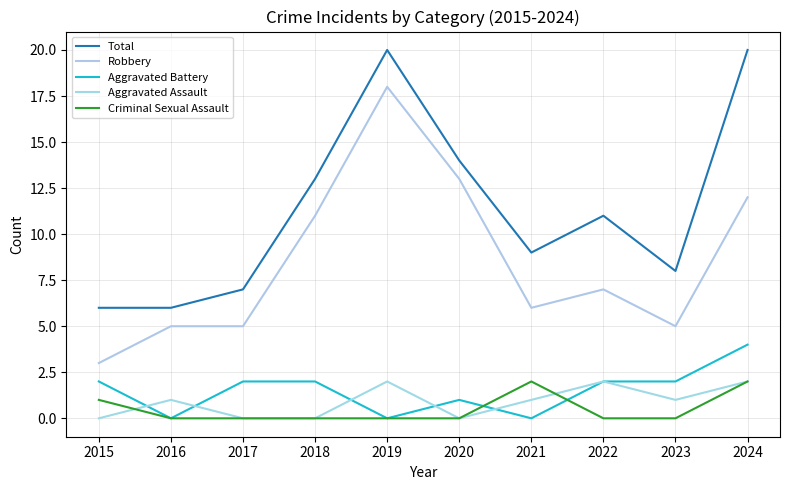

Reading left to right, list all the values displayed in this chart.

Total: 2015=6	2016=6	2017=7	2018=13	2019=20	2020=14	2021=9	2022=11	2023=8	2024=20
Robbery: 2015=3	2016=5	2017=5	2018=11	2019=18	2020=13	2021=6	2022=7	2023=5	2024=12
Aggravated Battery: 2015=2	2016=0	2017=2	2018=2	2019=0	2020=1	2021=0	2022=2	2023=2	2024=4
Aggravated Assault: 2015=0	2016=1	2017=0	2018=0	2019=2	2020=0	2021=1	2022=2	2023=1	2024=2
Criminal Sexual Assault: 2015=1	2016=0	2017=0	2018=0	2019=0	2020=0	2021=2	2022=0	2023=0	2024=2